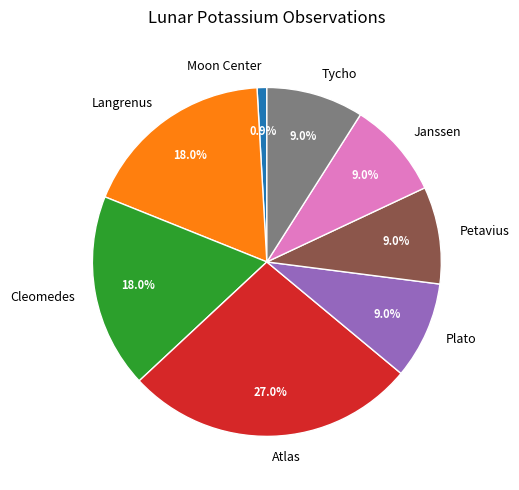

Which category has the smallest portion of the pie?

Moon Center